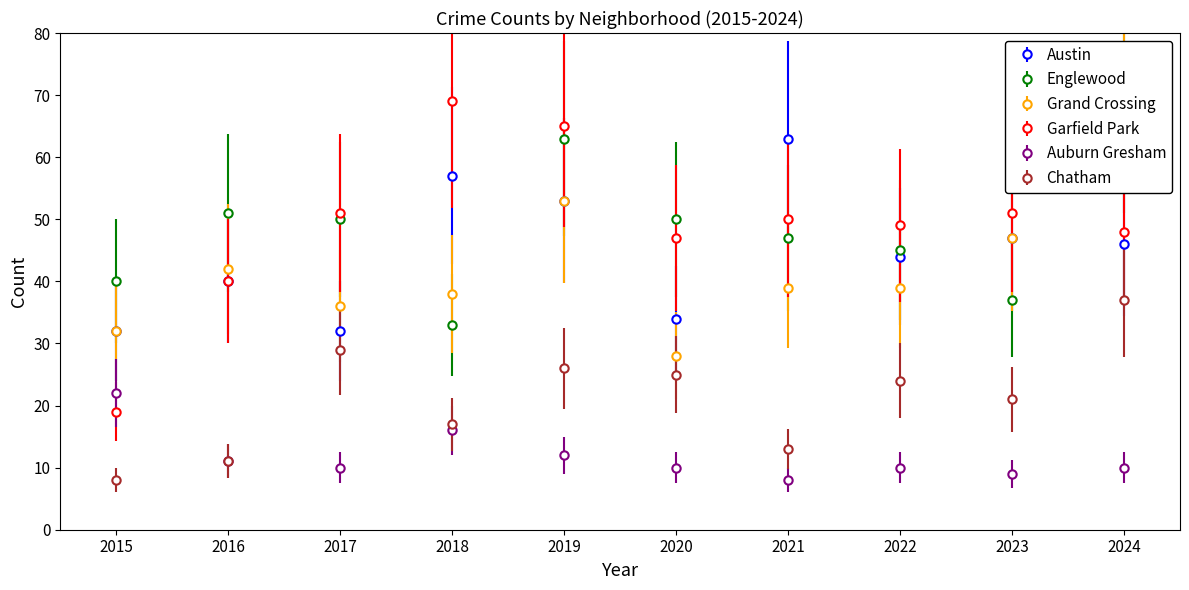

True or false: Garfield Park has a value of 86 at 2022.

False